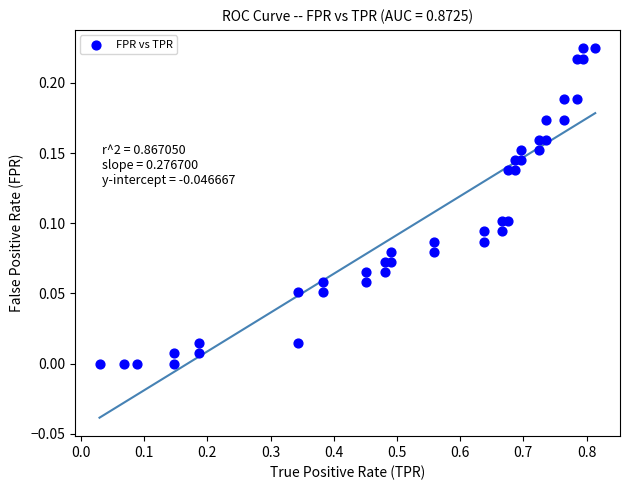

What is the range of X values (max minus min)?

0.8